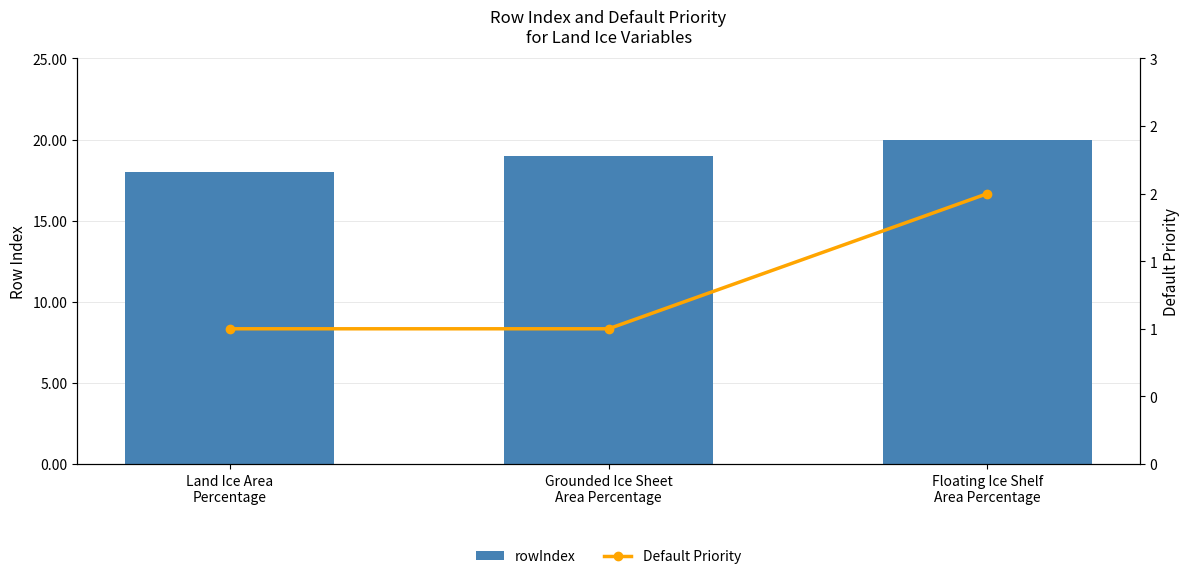

What position from the left is Grounded Ice Sheet
Area Percentage?

2